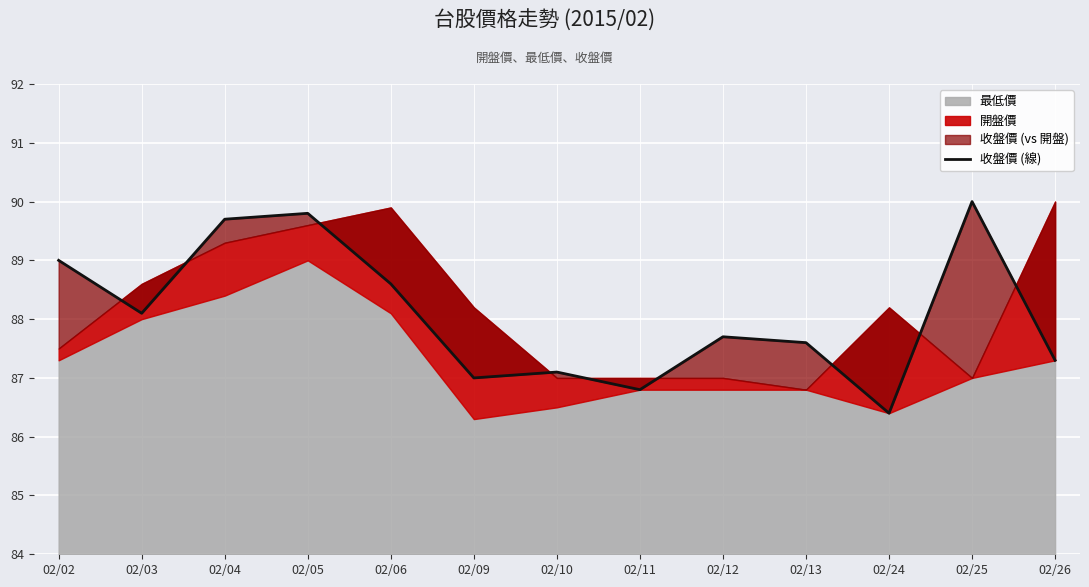

Rank the categories by value from highest to lowest.

02/25, 02/05, 02/04, 02/02, 02/06, 02/03, 02/12, 02/13, 02/26, 02/10, 02/09, 02/11, 02/24